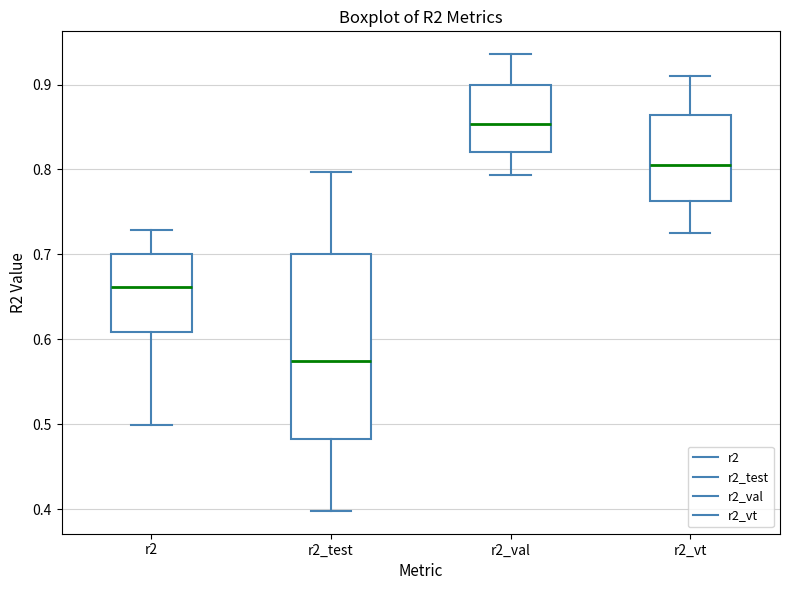

Where is the upper edge of the box for r2 on the y-axis? The values are not printed on the chart, so give them approximately, as read against the axis.

0.70